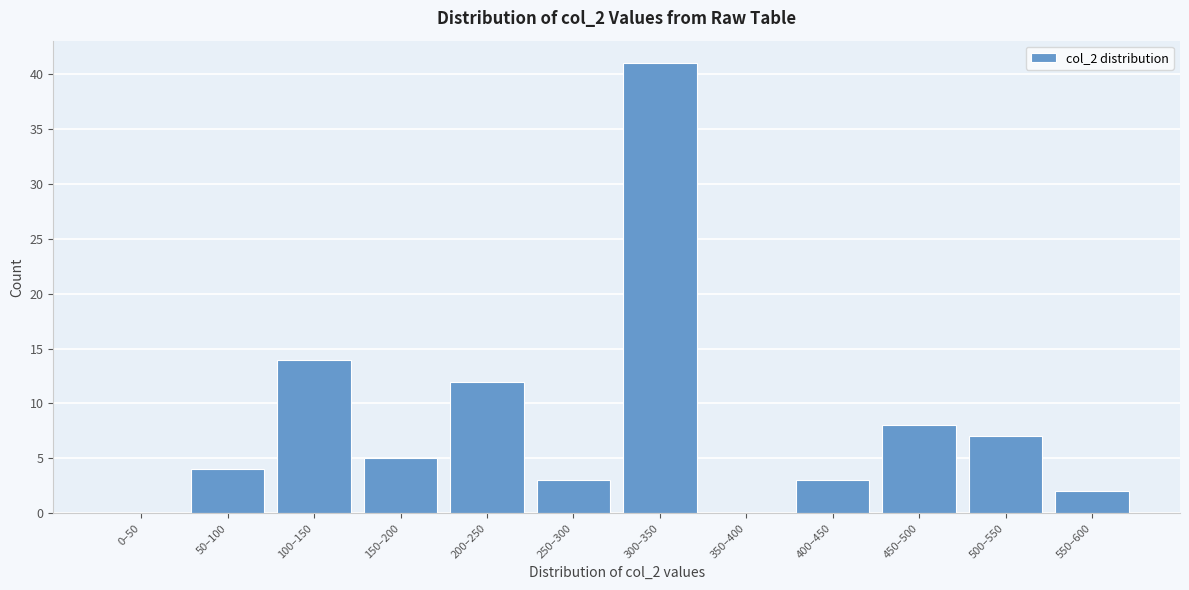

Reading left to right, extract all data points from this chart.

0–50=0	50–100=4	100–150=14	150–200=5	200–250=12	250–300=3	300–350=41	350–400=0	400–450=3	450–500=8	500–550=7	550–600=2